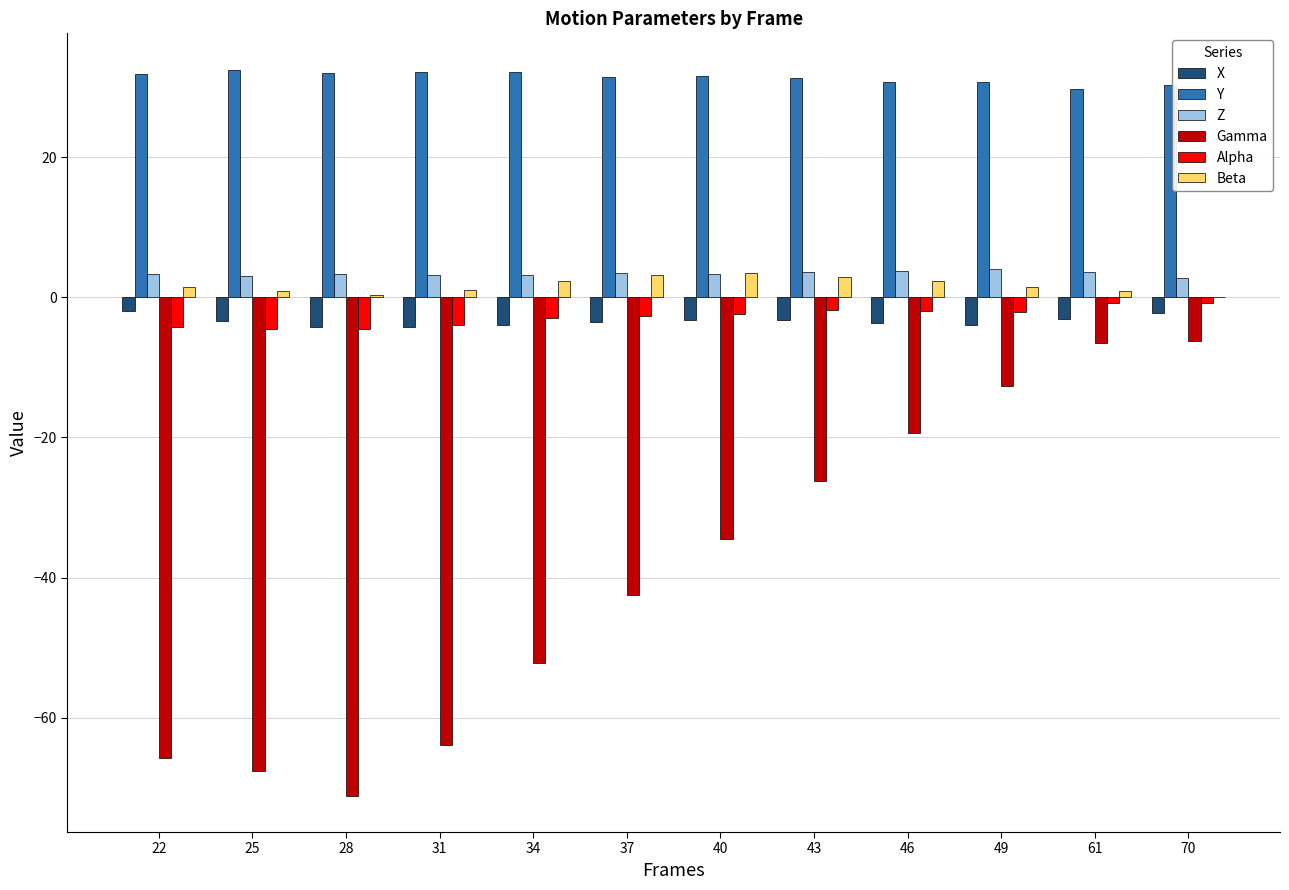

What is the average value of the Alpha series?

-2.7